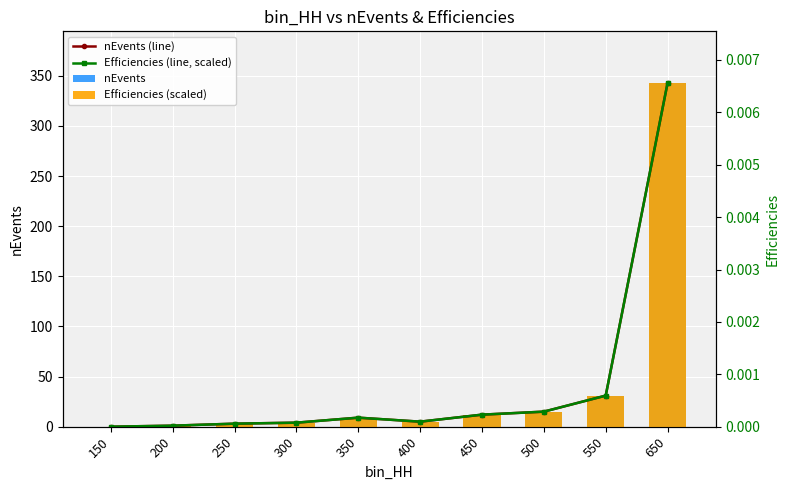

What is the maximum value for nEvents (line)?

343.0